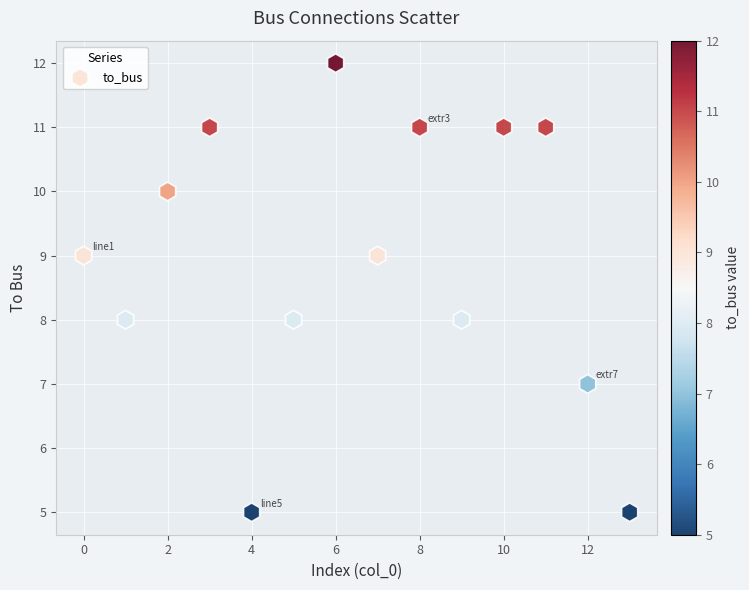

What is the range of Y values (max minus min)?

7